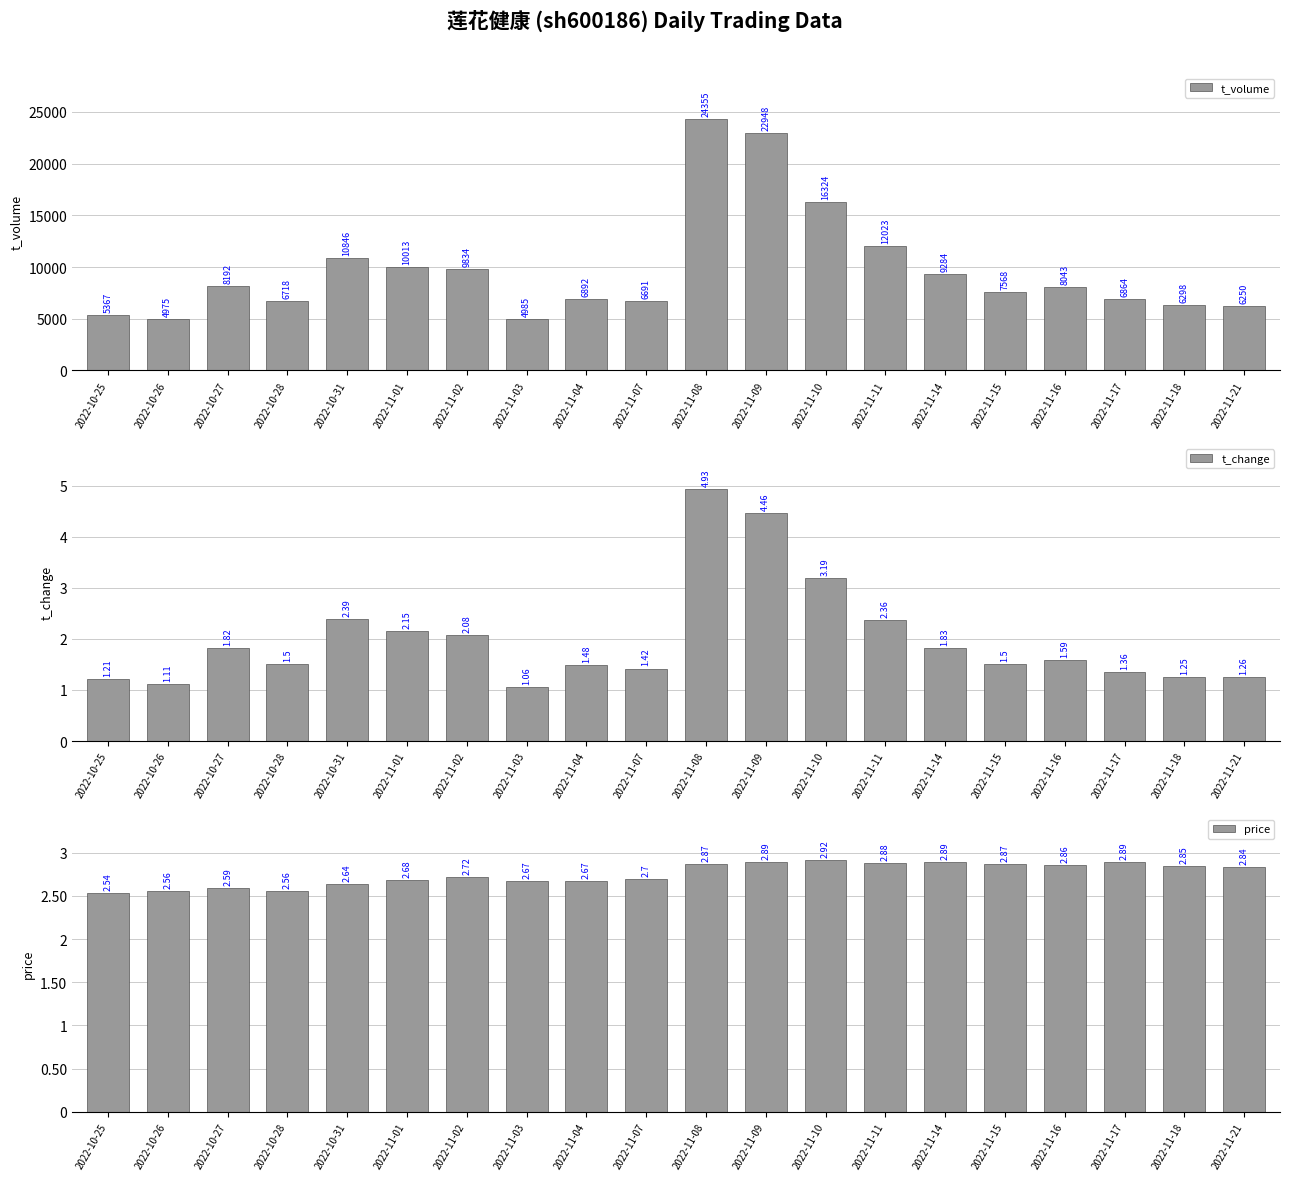

What is the smallest value displayed?

1.1